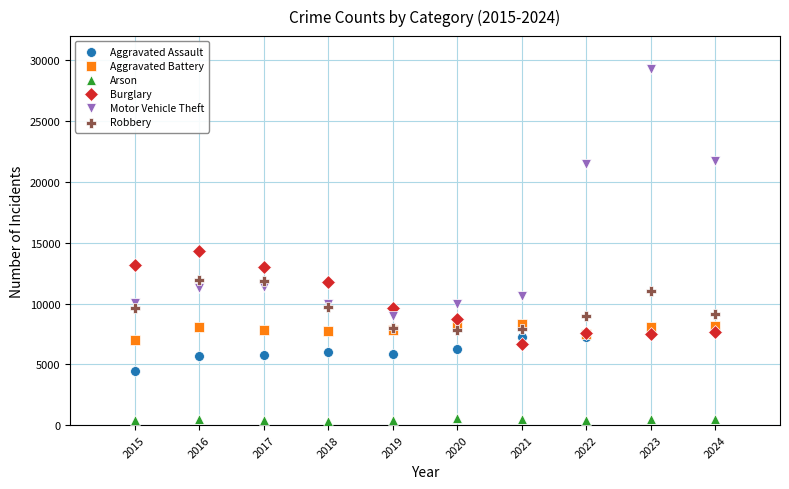

Which series contains the highest Y value?

Motor Vehicle Theft